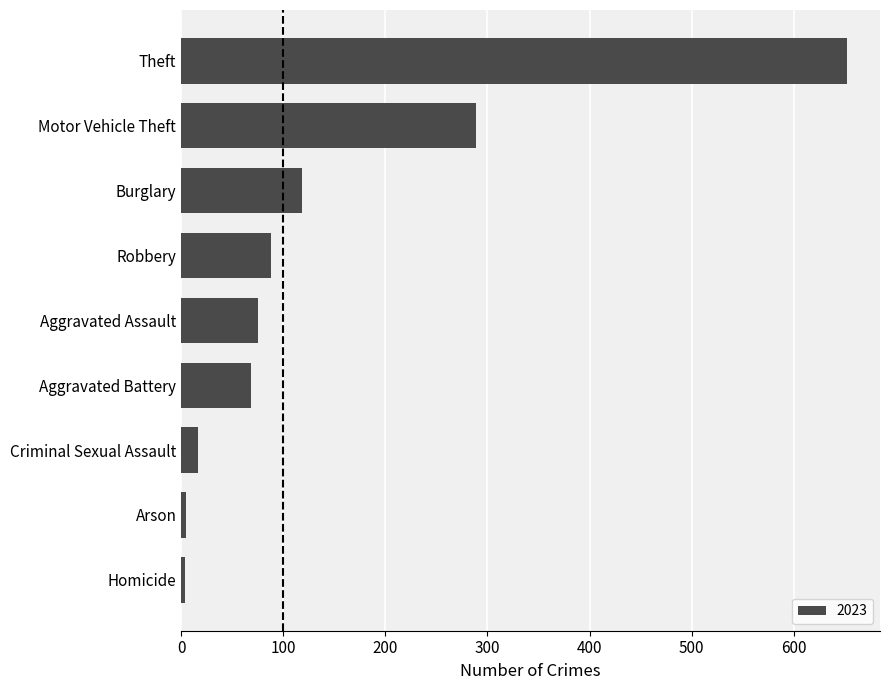

What is the difference between the maximum and minimum values?

648